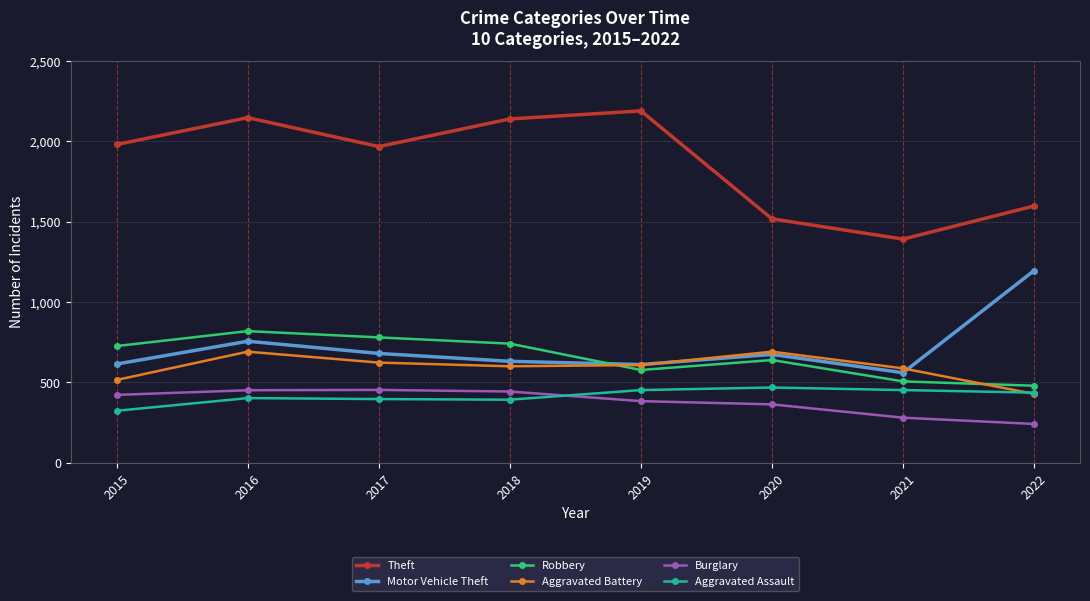

Which series changed the most between 2015 and 2021?

Theft